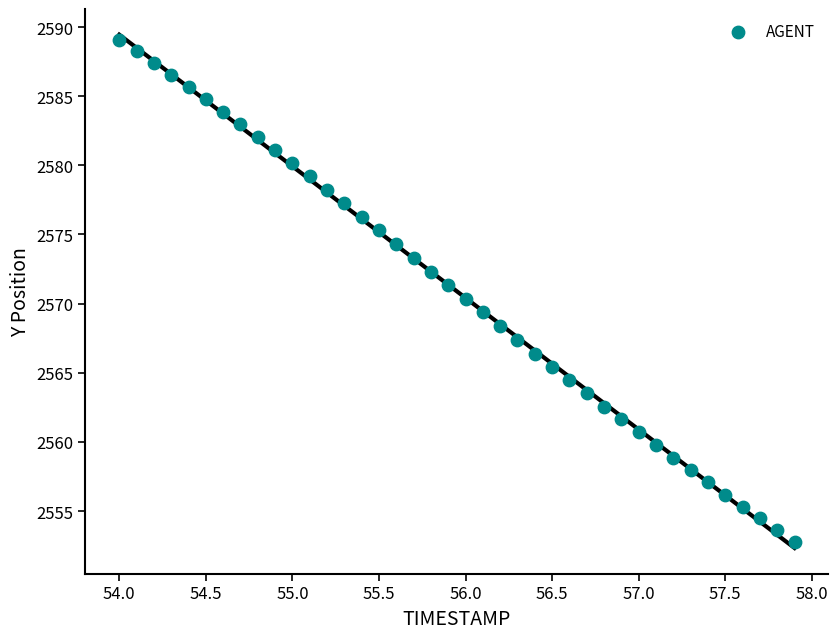

What is the range of X values (max minus min)?

3.9